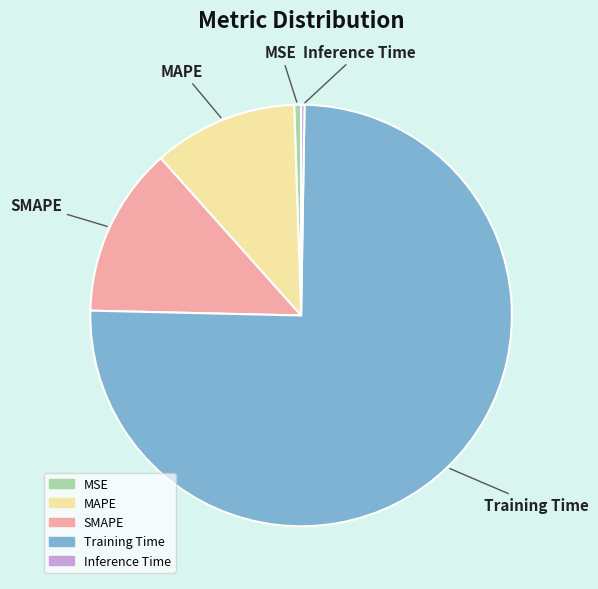

Which slice represents more than half of the pie?

Training Time